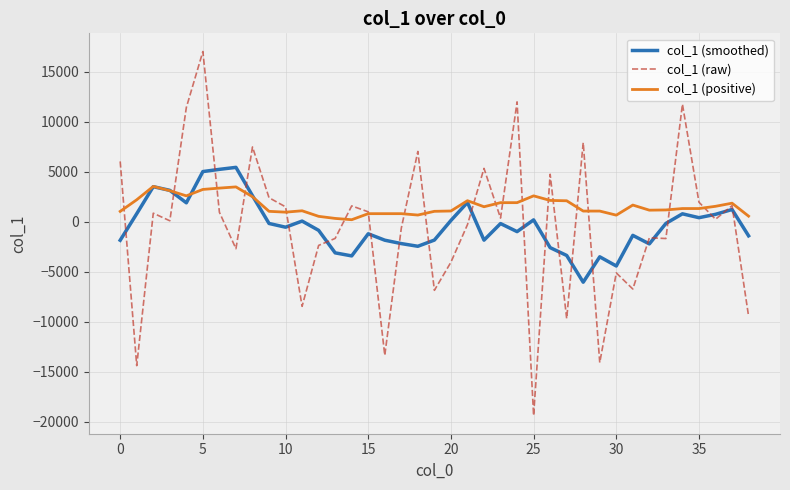

Which series has the largest total across all categories?

col_1 (positive)